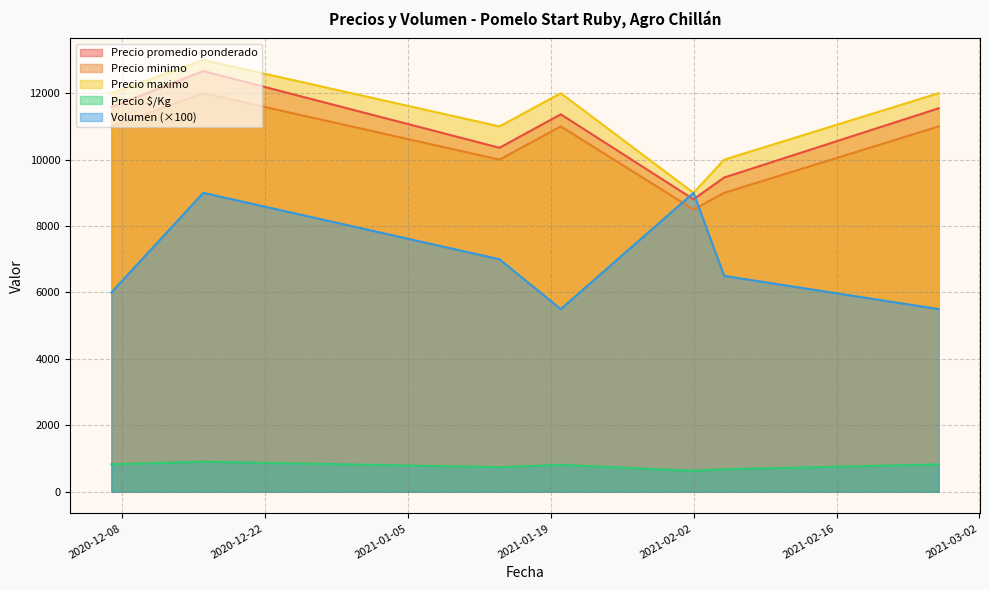

Does the chart have visible grid lines?

Yes